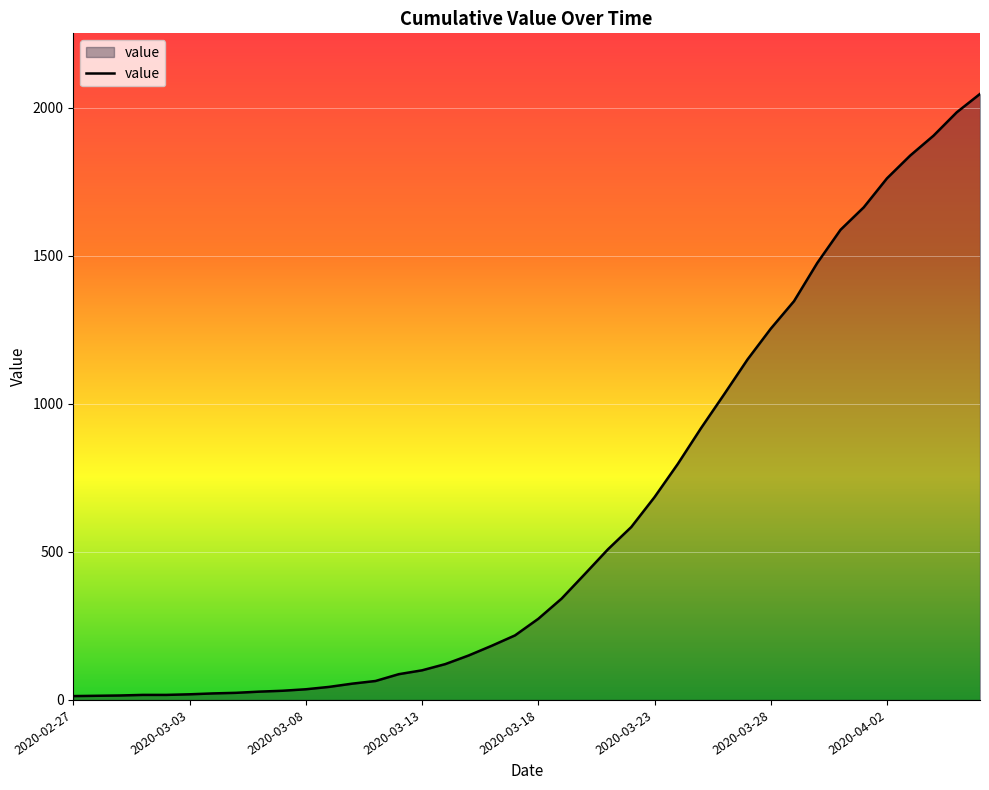

What is the difference between the maximum and minimum values?

2034